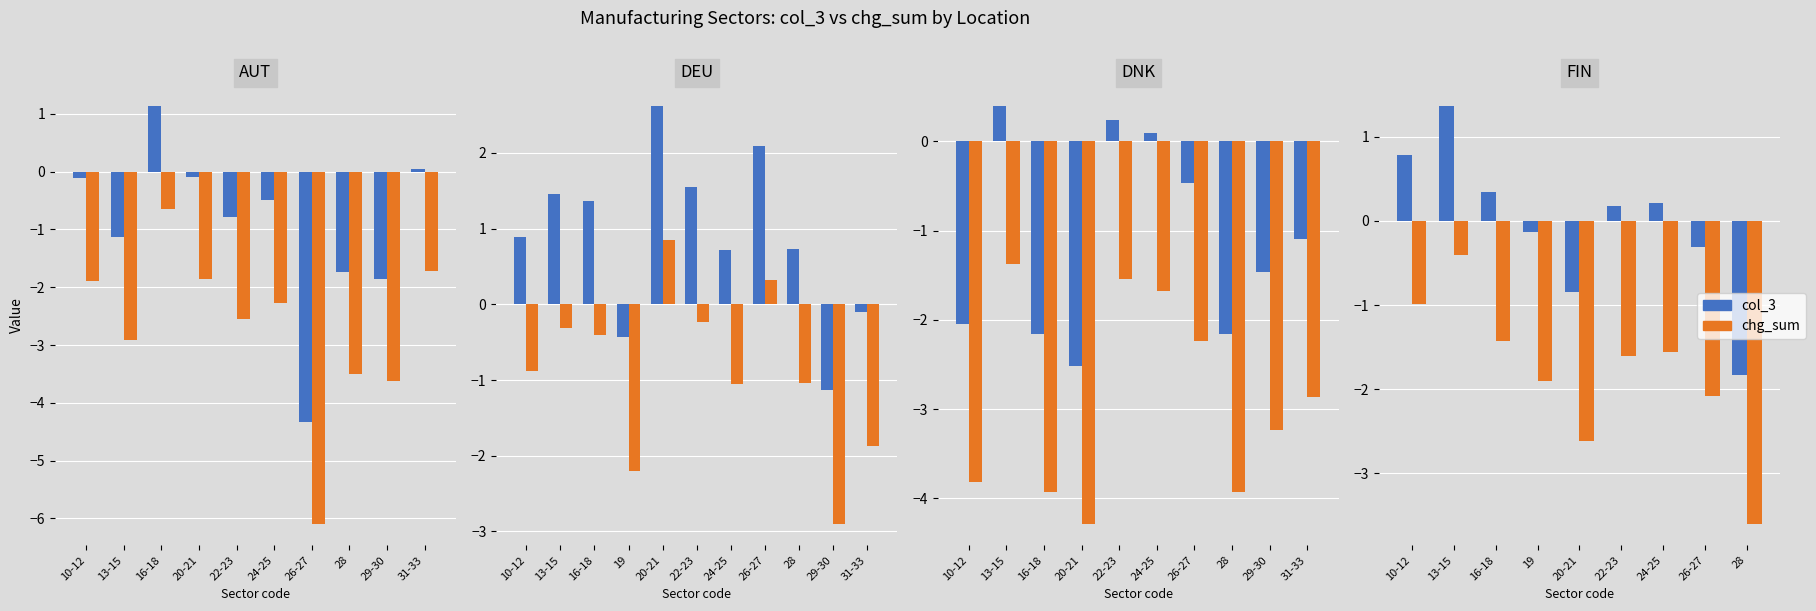

At which label is col_3 closest to 0?

19